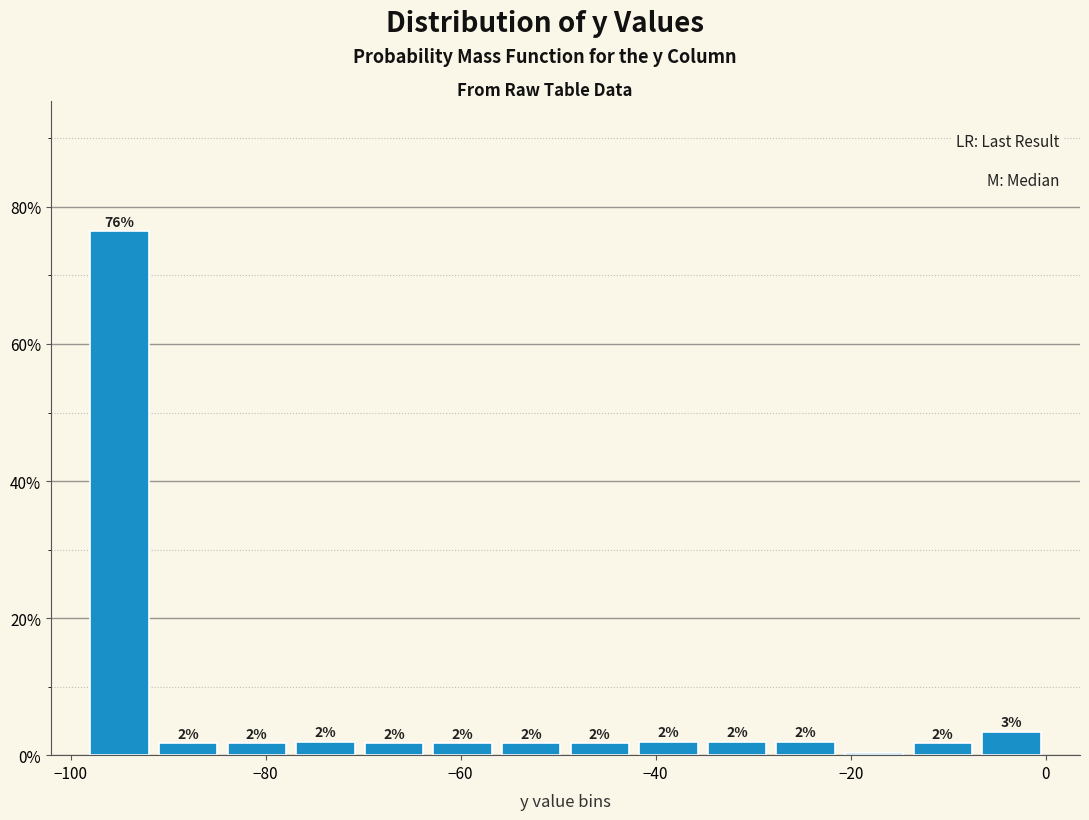

Around what value on the x-axis is the tallest bar? Give the approximate position of its centre, as read against the axis.

-94